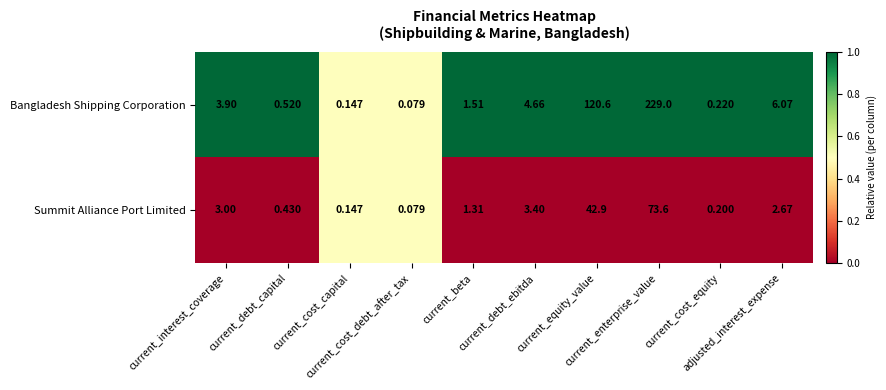

Which series has the largest total across all categories?

Bangladesh Shipping Corporation